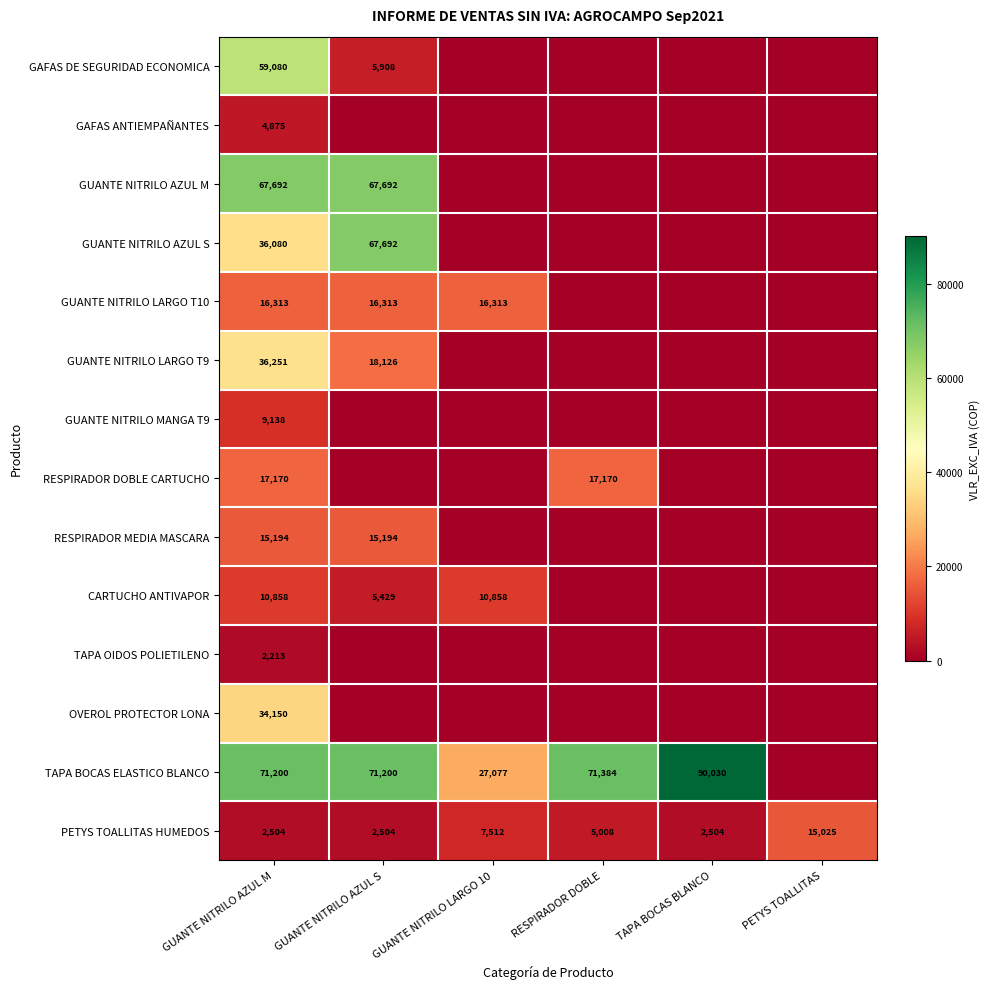

True or false: GUANTE NITRILO AZUL S has a value of 59485 at GUANTE NITRILO AZUL M.

False